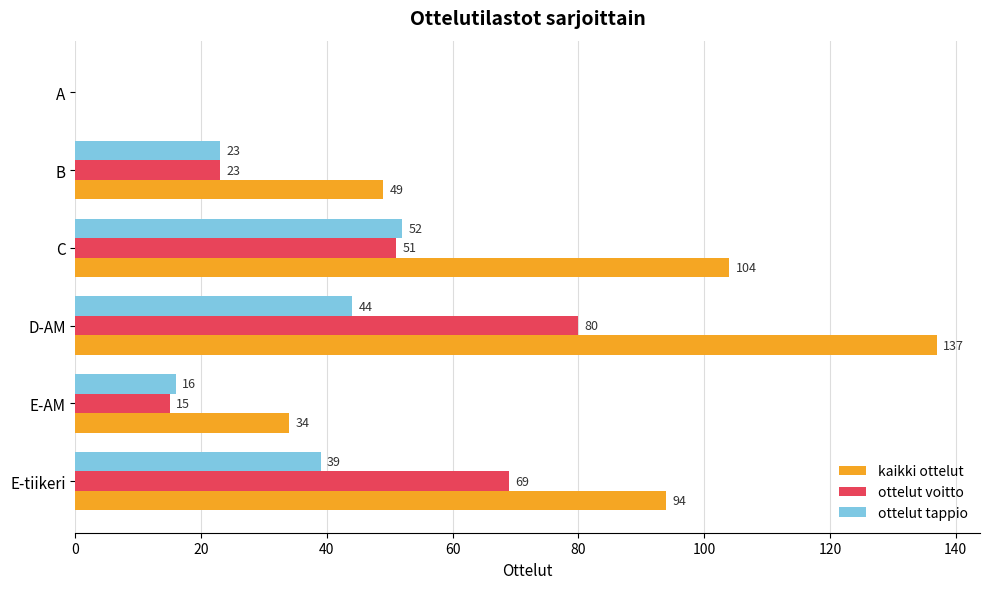

Is the value of ottelut voitto at E-tiikeri greater than the value of ottelut tappio at E-tiikeri?

Yes